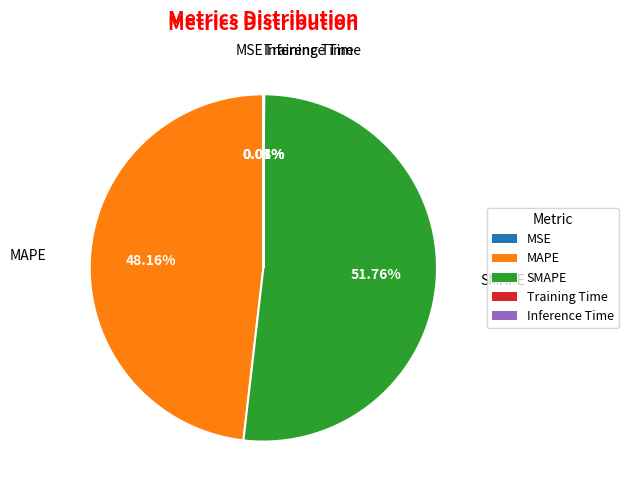

Is the sum of SMAPE and MAPE greater than half?

Yes